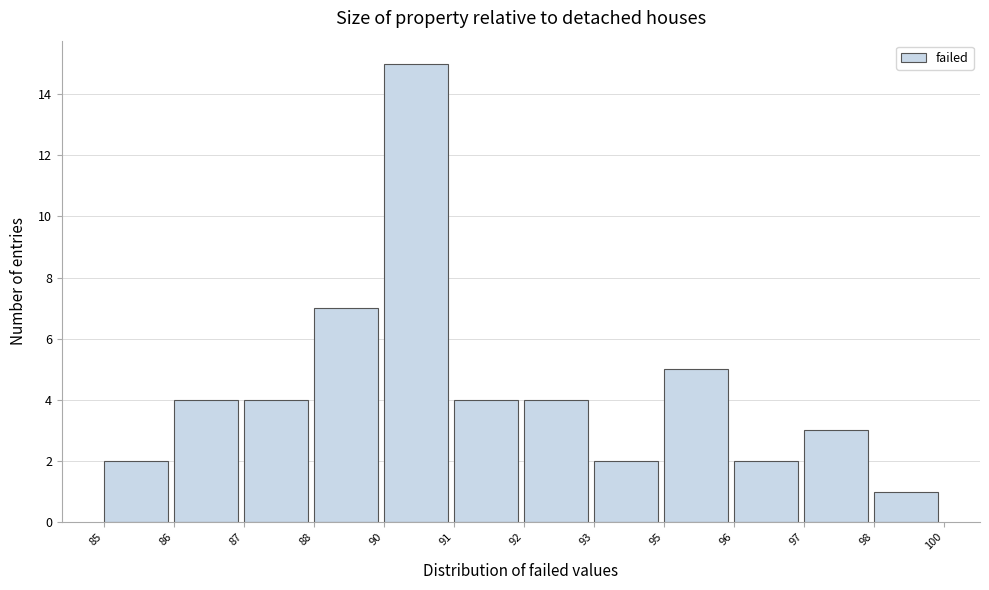

Reading left to right, extract all data points from this chart.

85=2	86=4	87=4	88=7	90=15	91=4	92=4	93=2	95=5	96=2	97=3	98=1